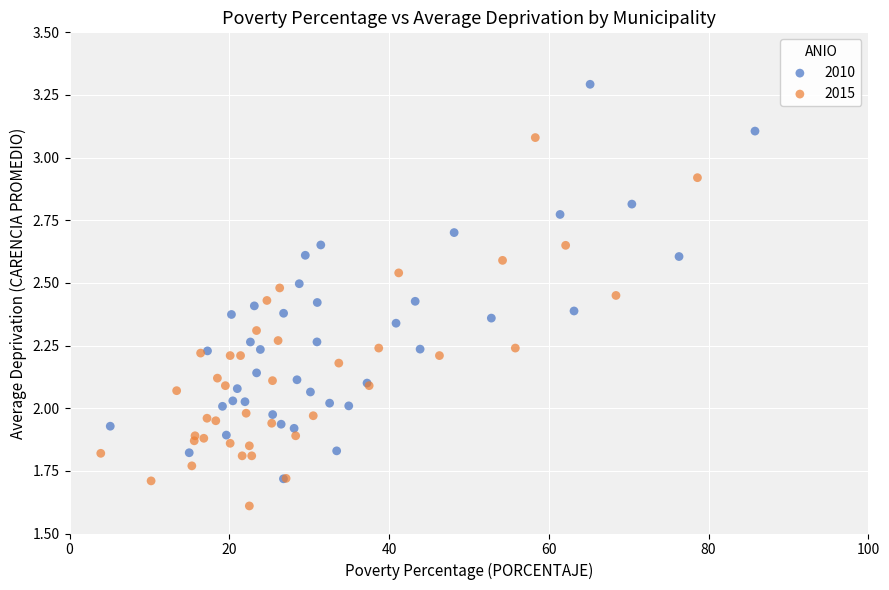

Which series reaches the maximum Y coordinate?

2010